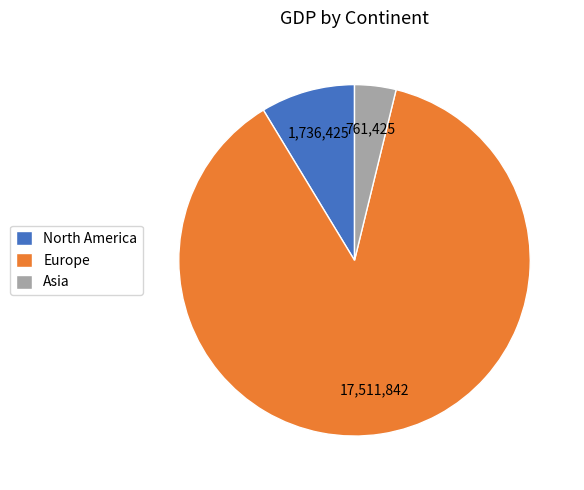

Approximately how many times larger is the value at Europe compared to Asia?

23.0